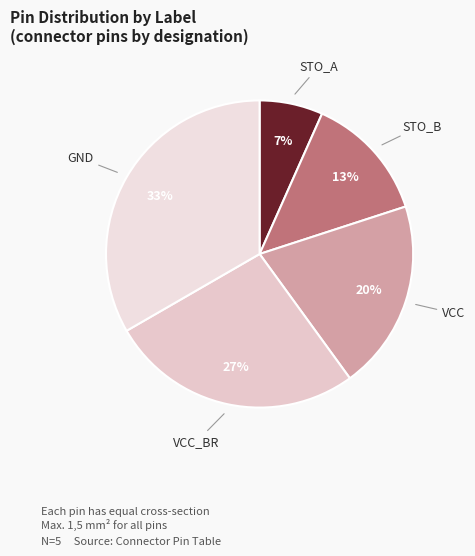

True or false: VCC_BR accounts for 12% of the total.

False